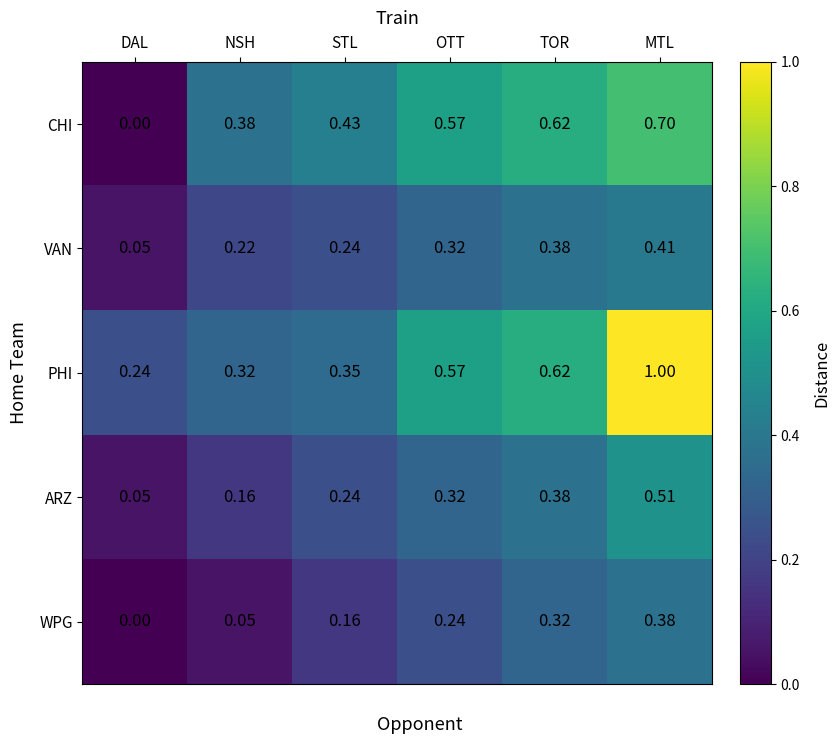

Which category has the highest value in the VAN series?

MTL